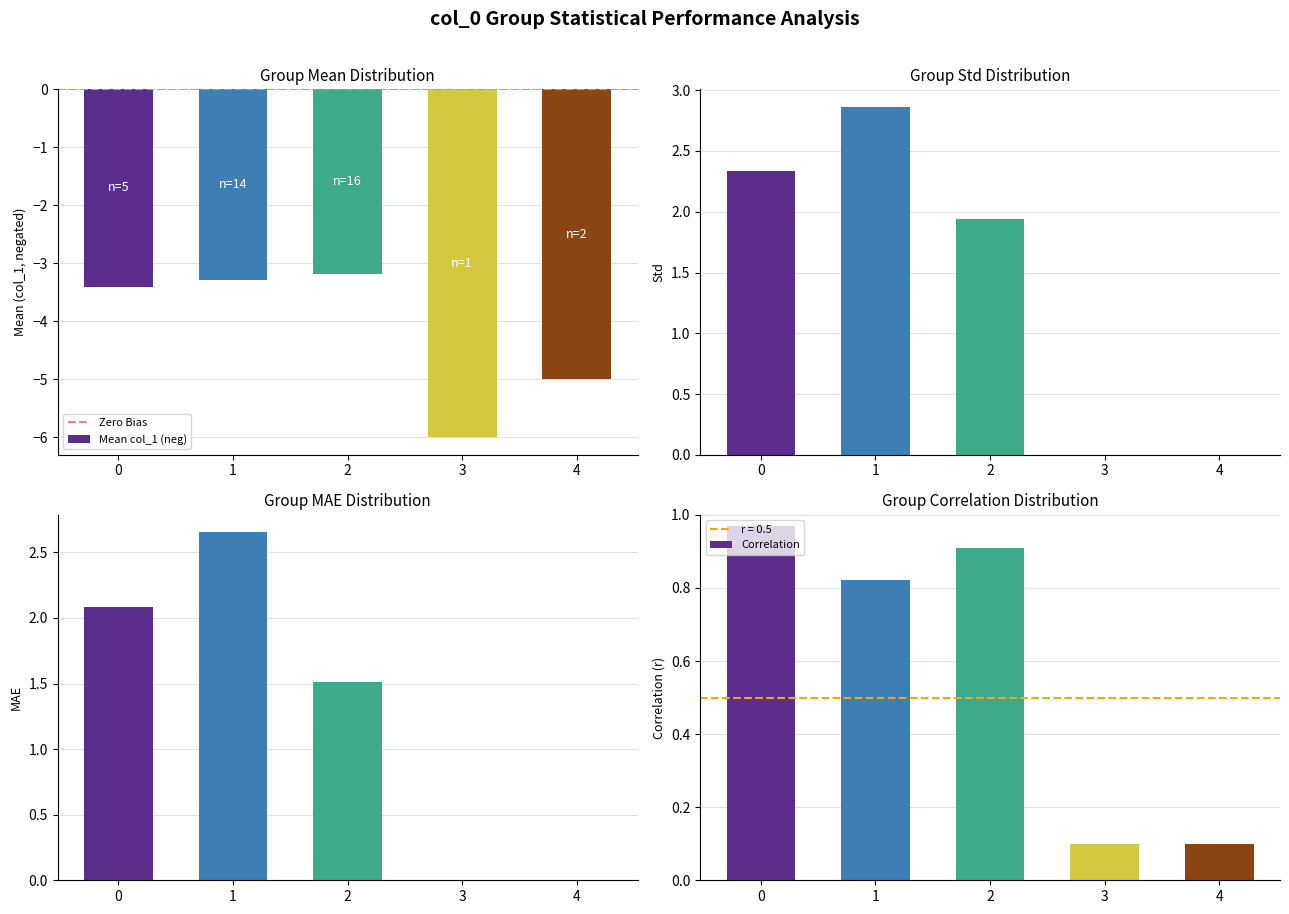

True or false: Mean col_1 (neg) has a value of -1.5 at 1.

False